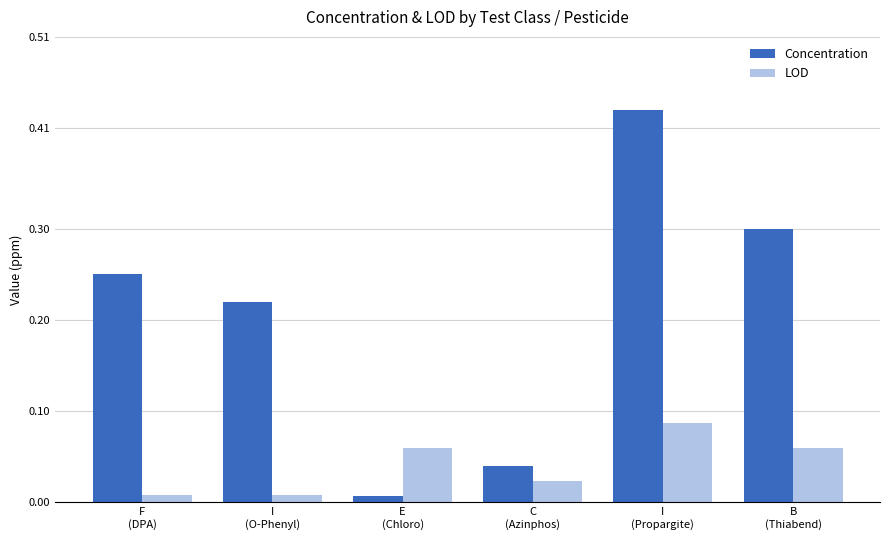

At how many categories does at least one series exceed 0?

6